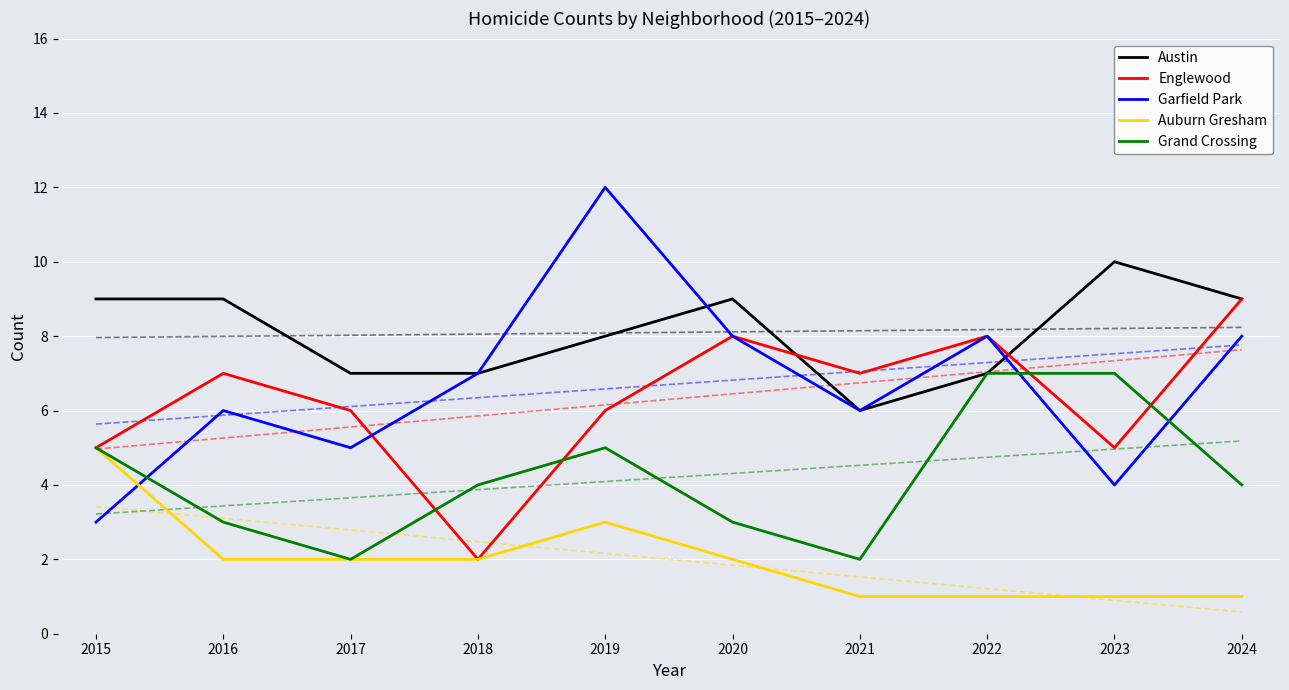

What is the difference between the maximum and minimum values in the Garfield Park series?

9